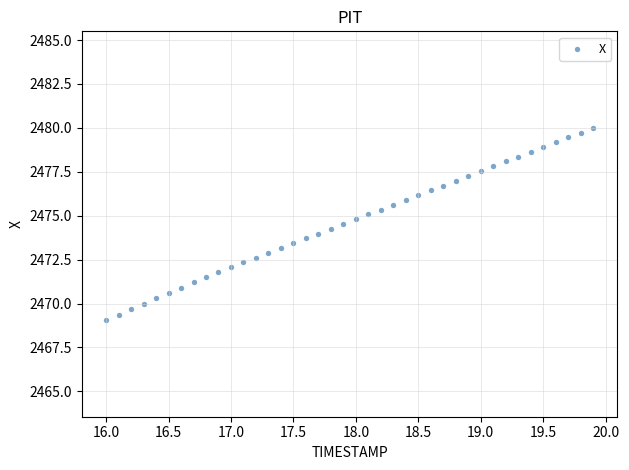

What is the range of Y values (max minus min)?

11.0